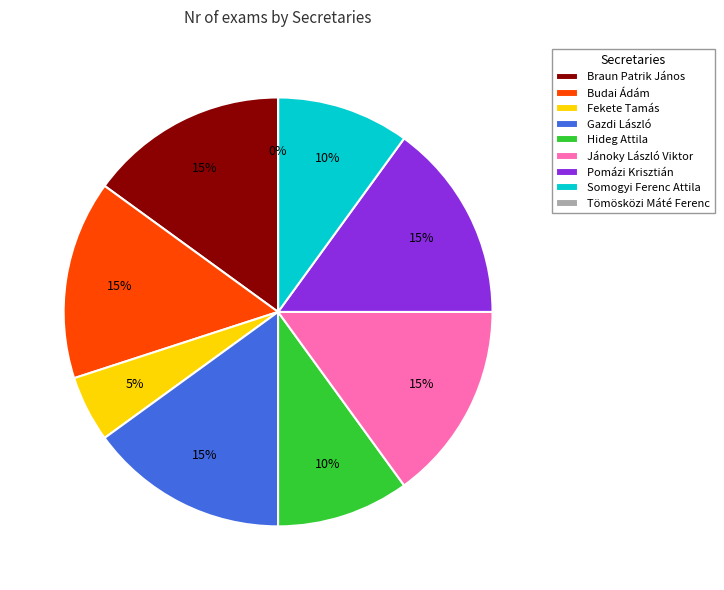

Do Gazdi László and Braun Patrik János together represent more than half of the pie?

No